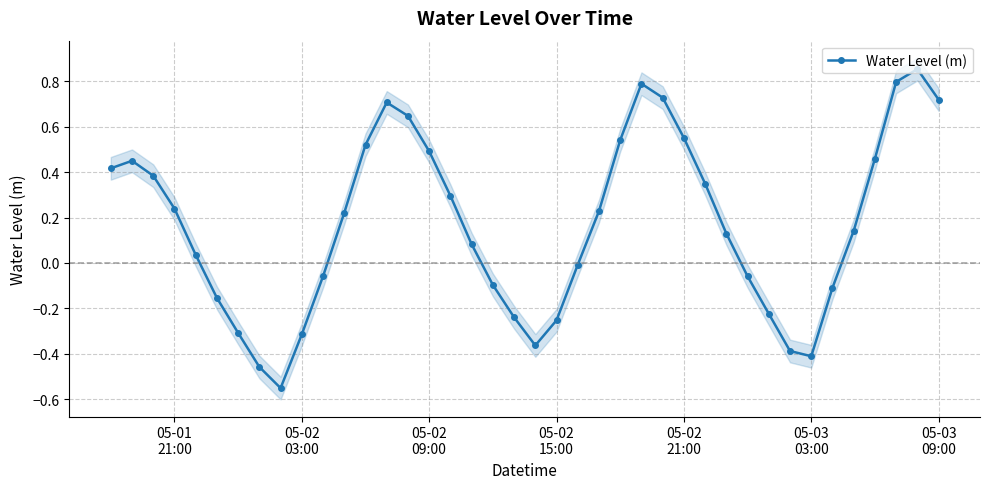

The value at 05-03 09:00 is 0.3. True or false?

False